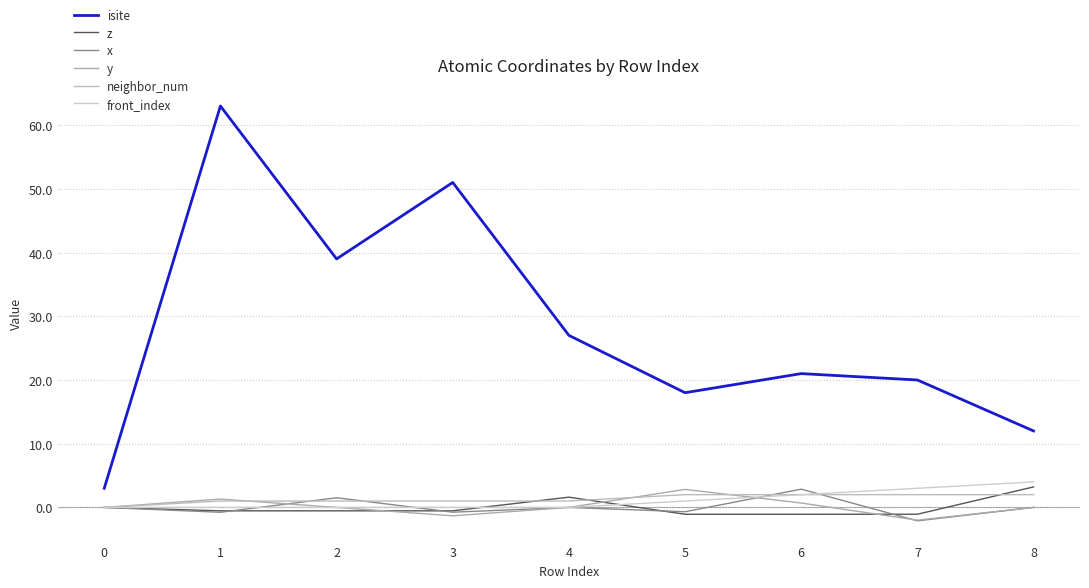

The value of z at 6 is -1.7. True or false?

False